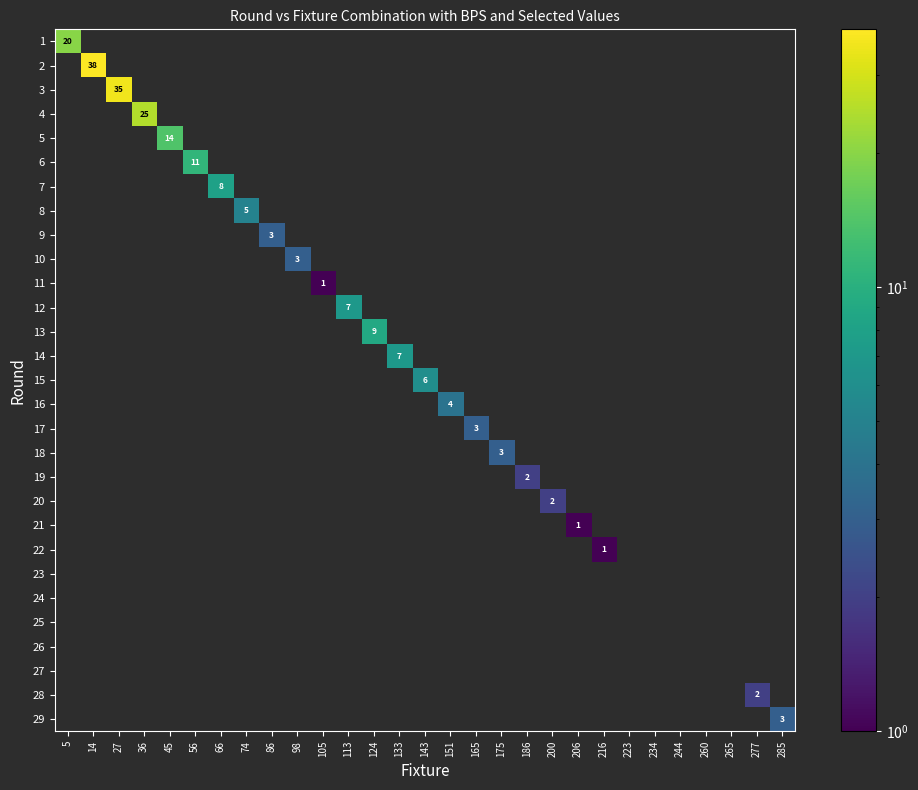

How many distinct data groups are displayed?

29